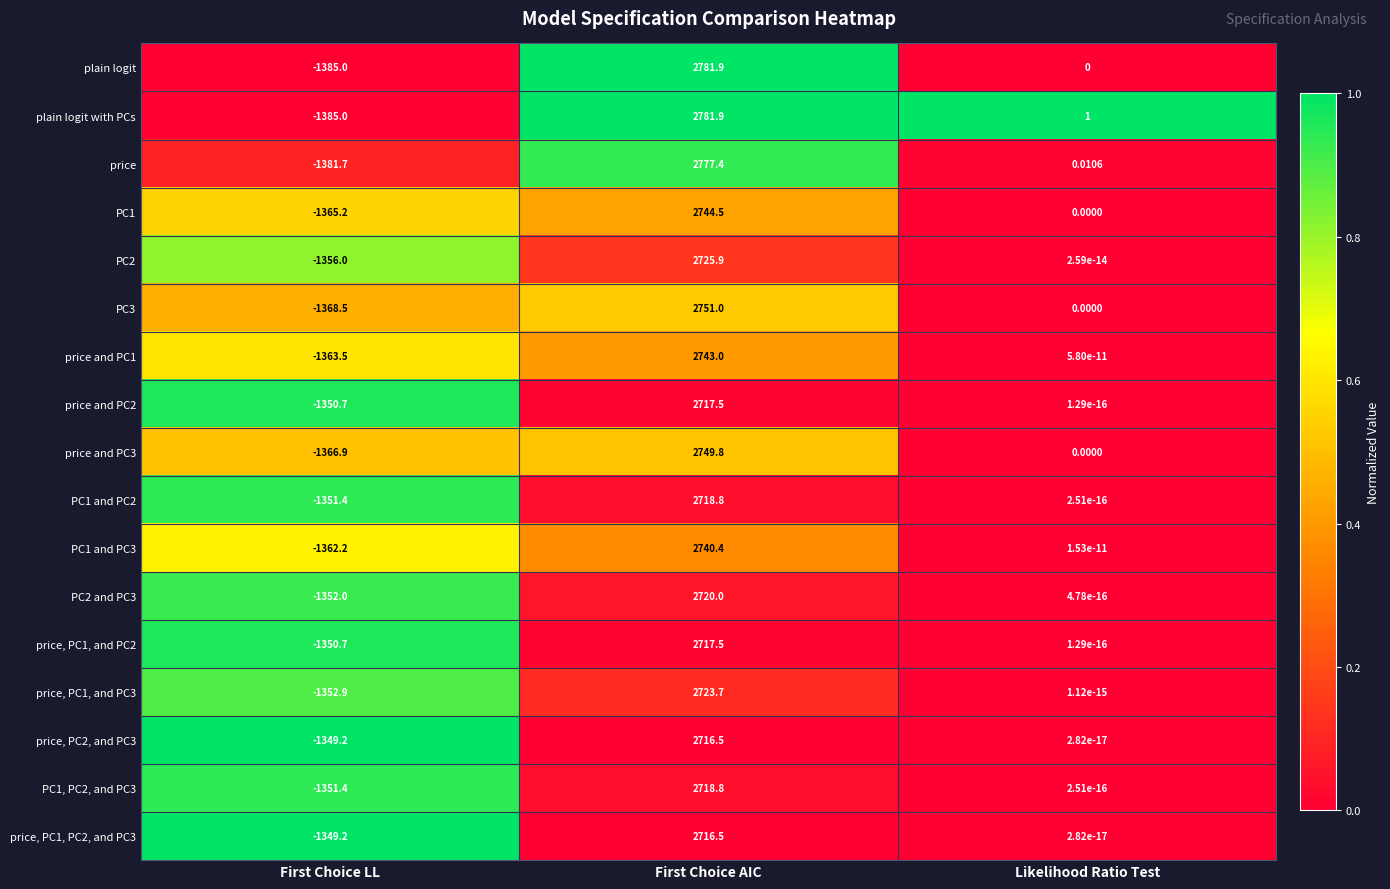

At which label does PC1 and PC2 reach its peak?

First Choice AIC